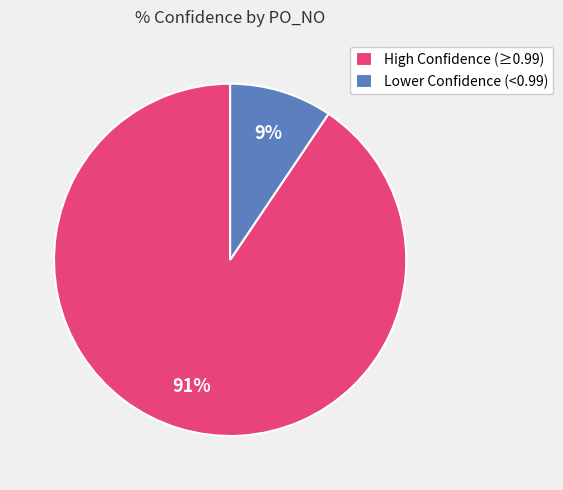

Rank the categories by value from lowest to highest.

Lower Confidence (<0.99), High Confidence (≥0.99)